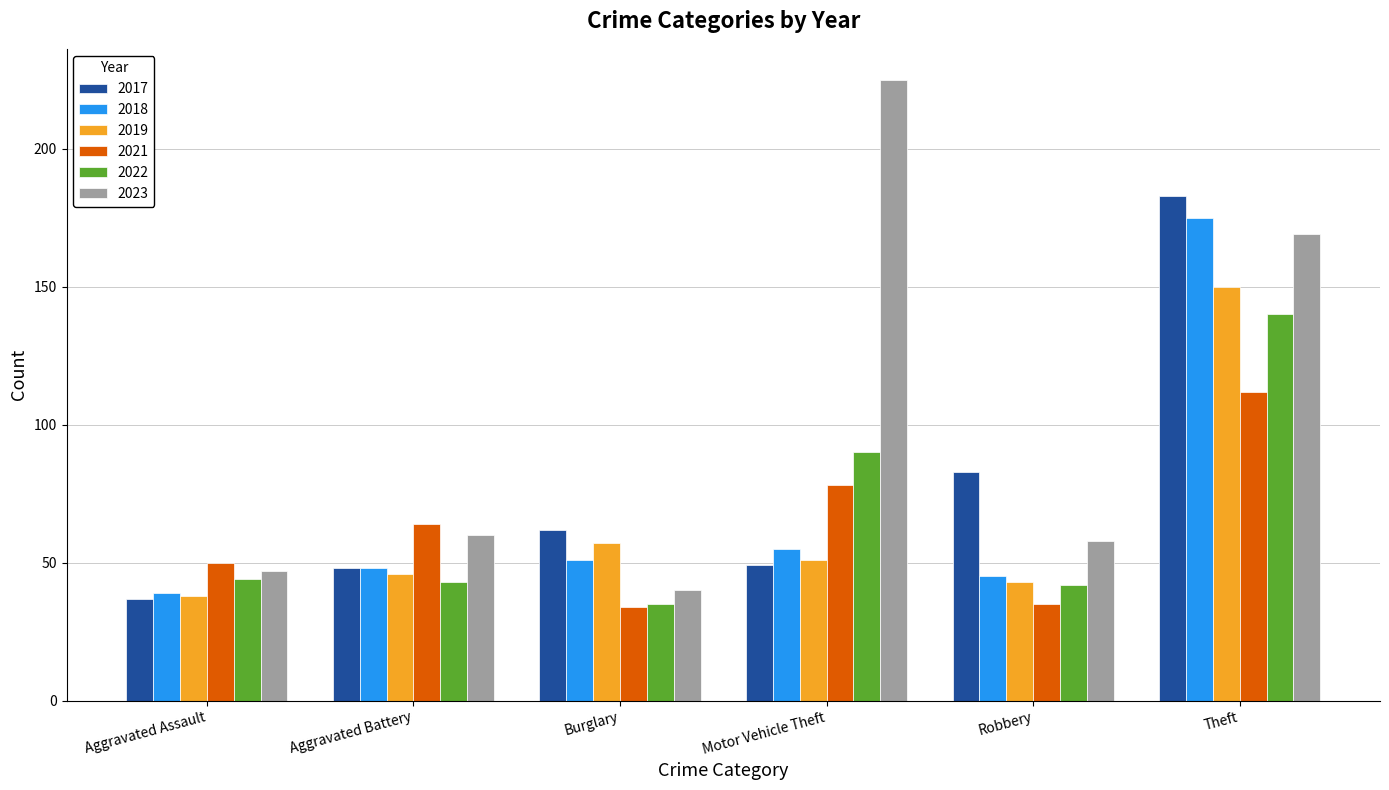

What position from the right is Aggravated Battery?

5